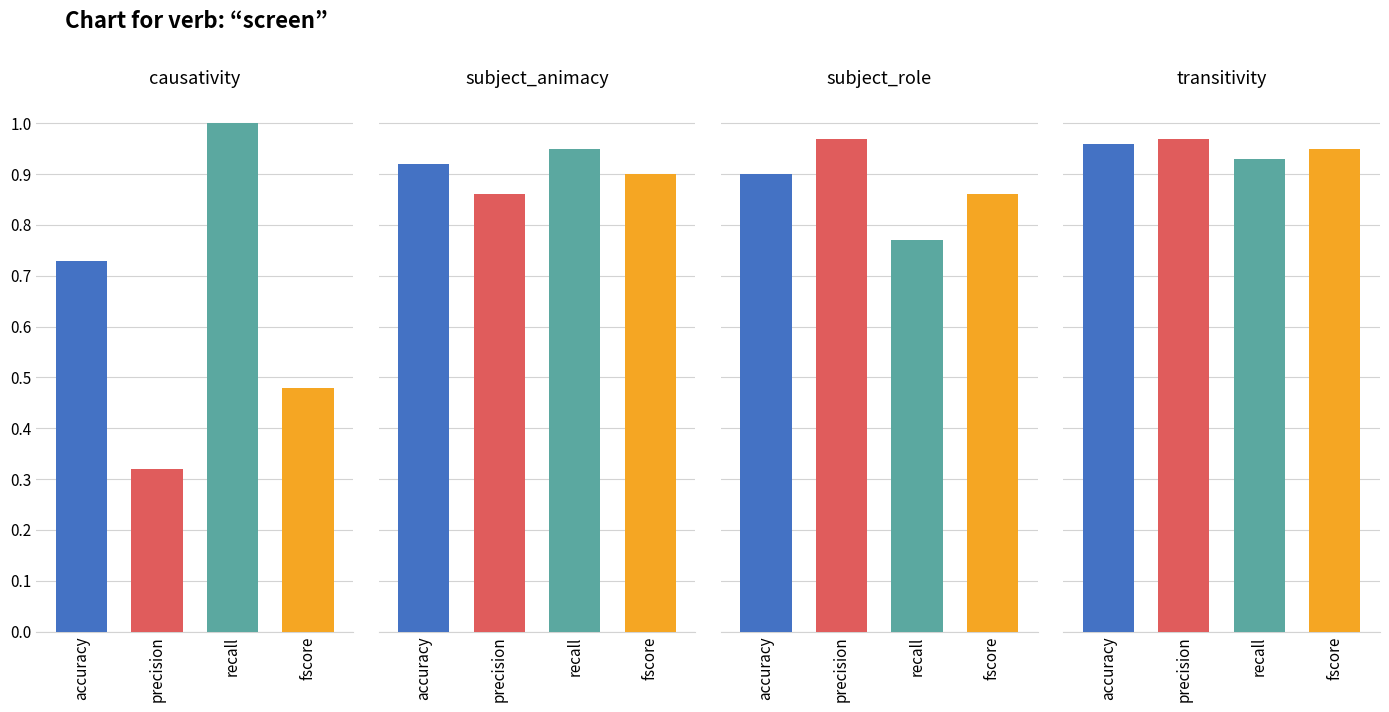

How many categories are shown in the chart?

4